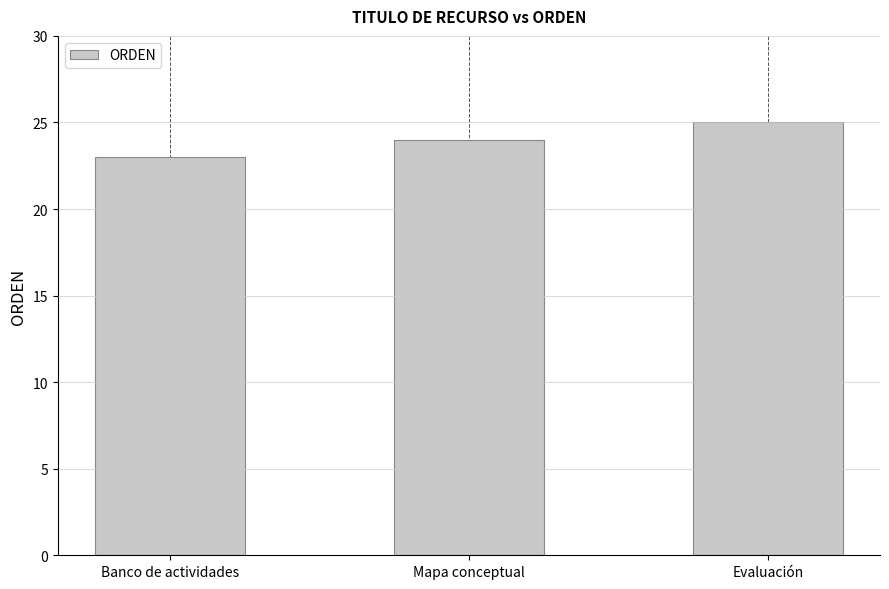

The value at Mapa conceptual is 24. True or false?

True